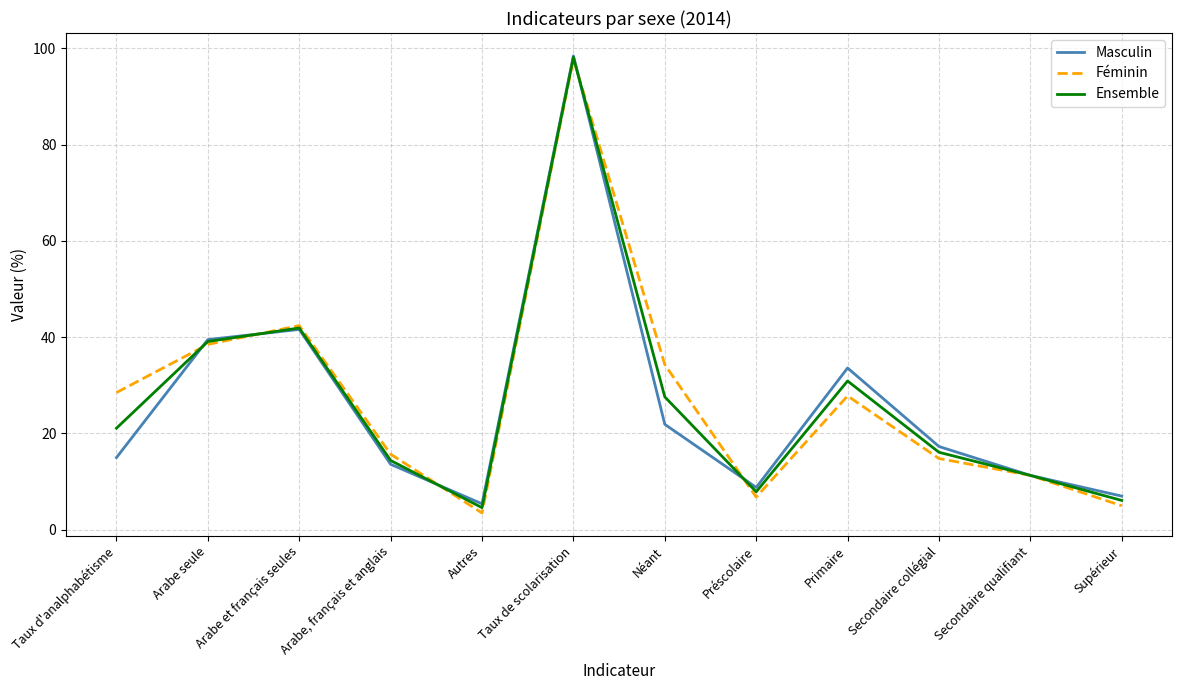

What is the spread (max minus min) of values at Néant?

12.4